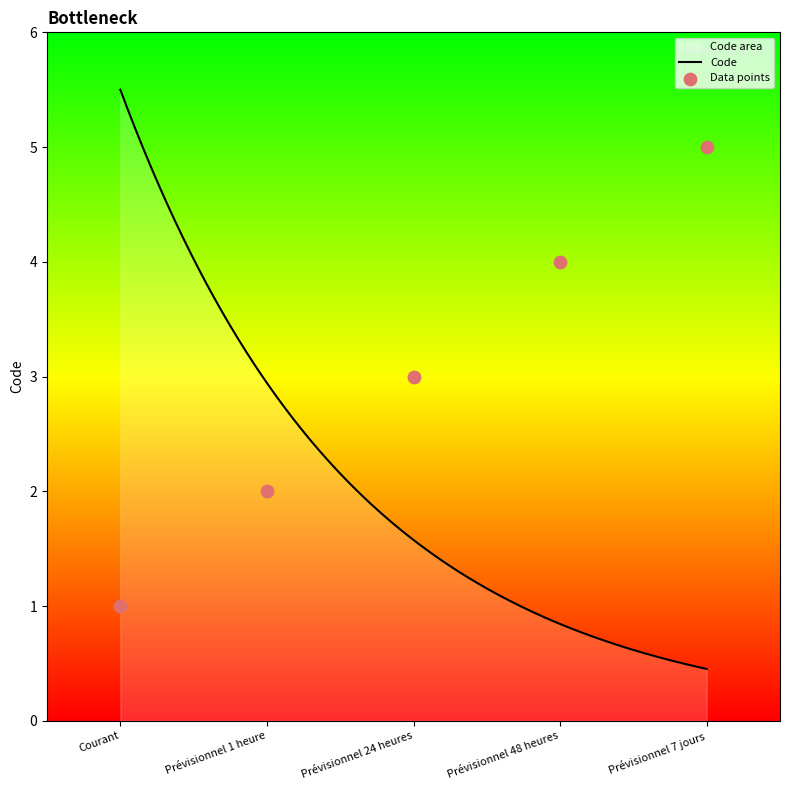

What is the change in value from Courant to Prévisionnel 7 jours?

+4